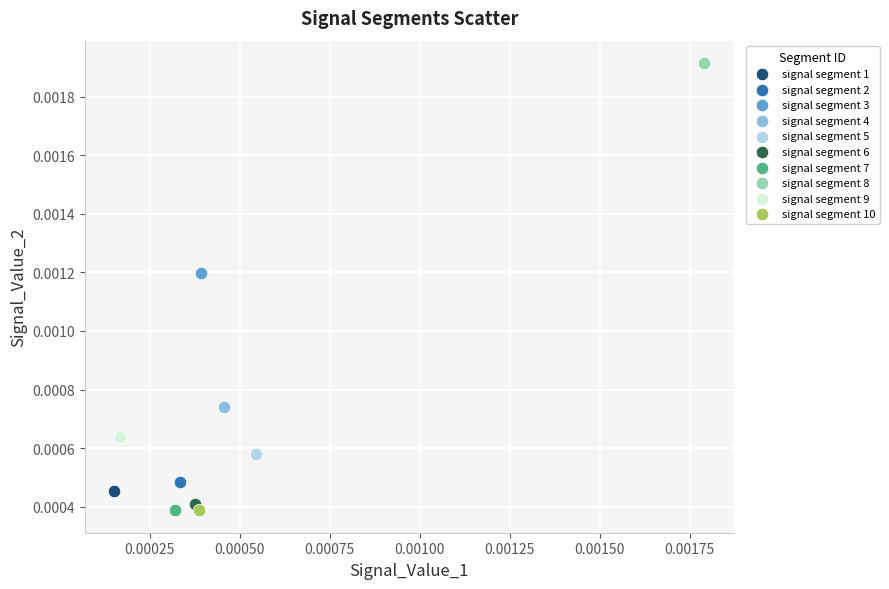

What are all the series names shown in the legend?

signal segment 1, signal segment 2, signal segment 3, signal segment 4, signal segment 5, signal segment 6, signal segment 7, signal segment 8, signal segment 9, signal segment 10